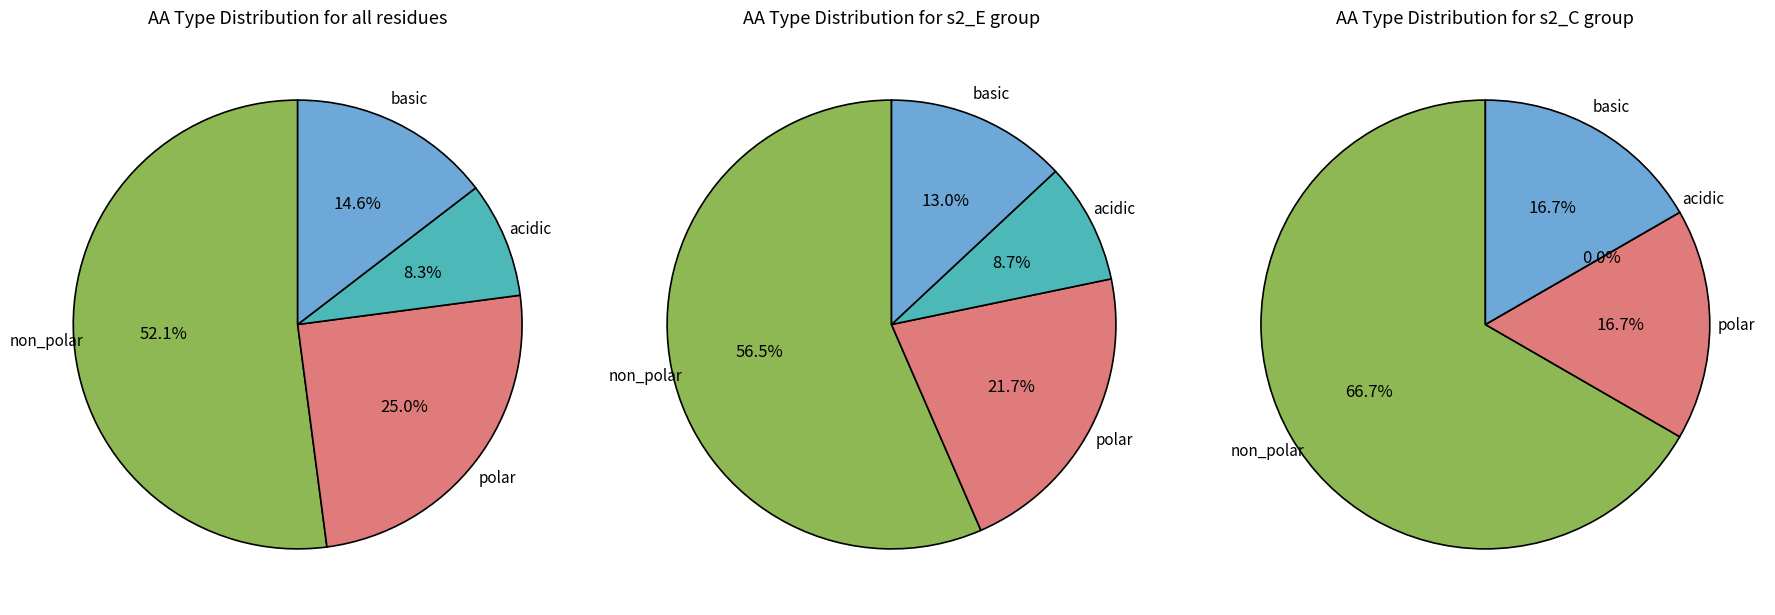

Rank the categories by value from lowest to highest.

acidic, basic, polar, non_polar